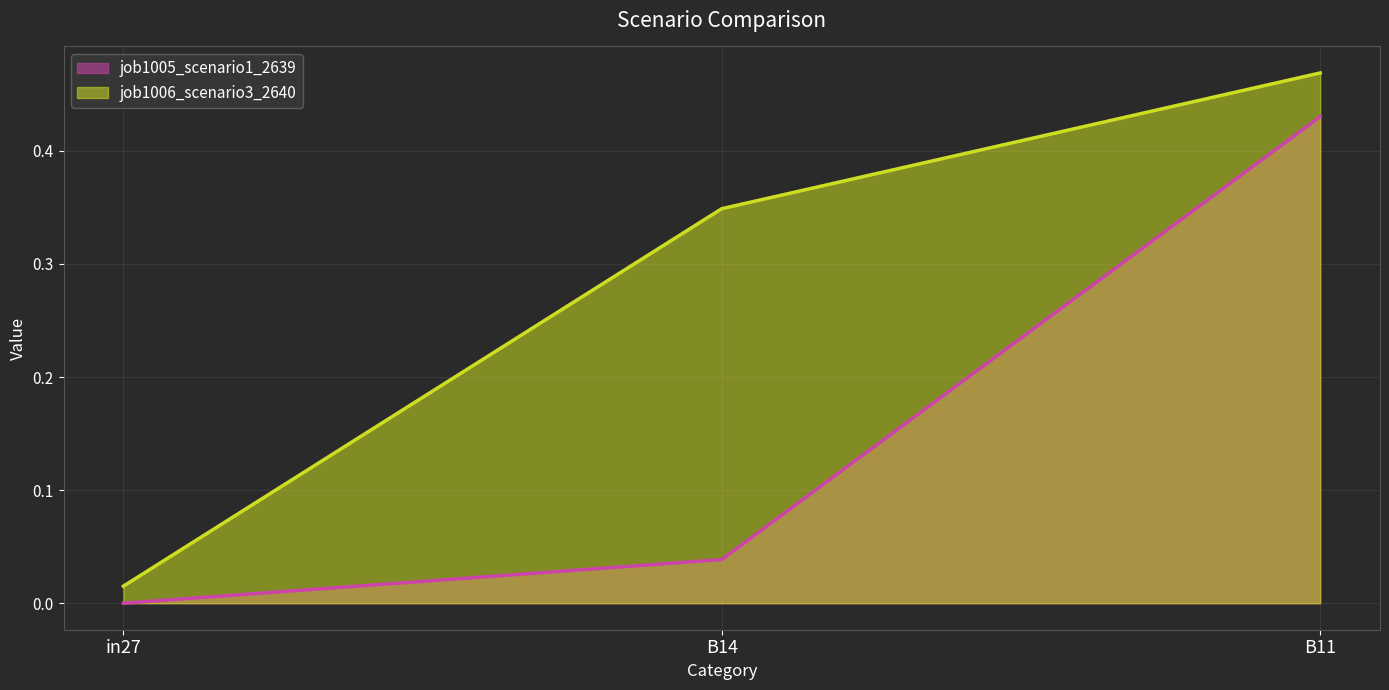

Between in27 and B14, which is larger?

B14